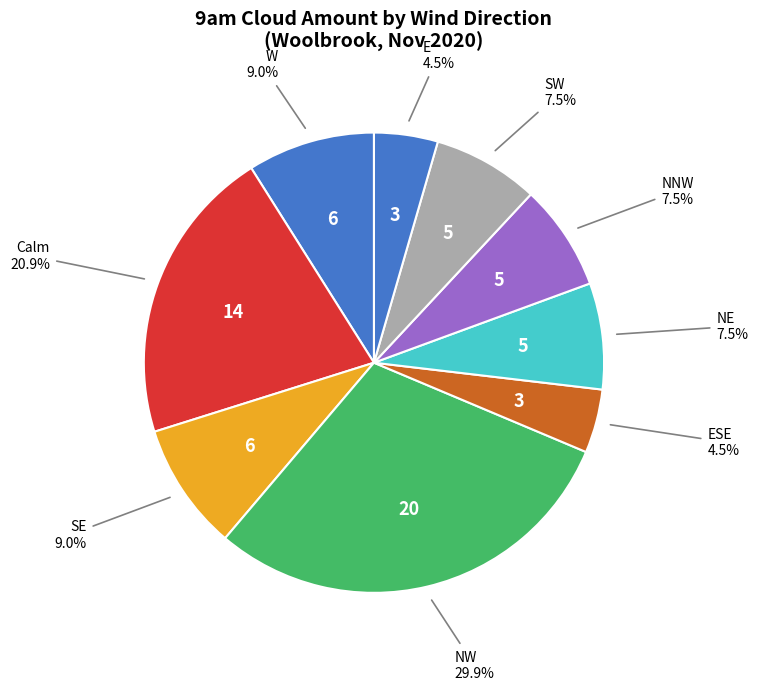

Count the number of slices in the pie.

9